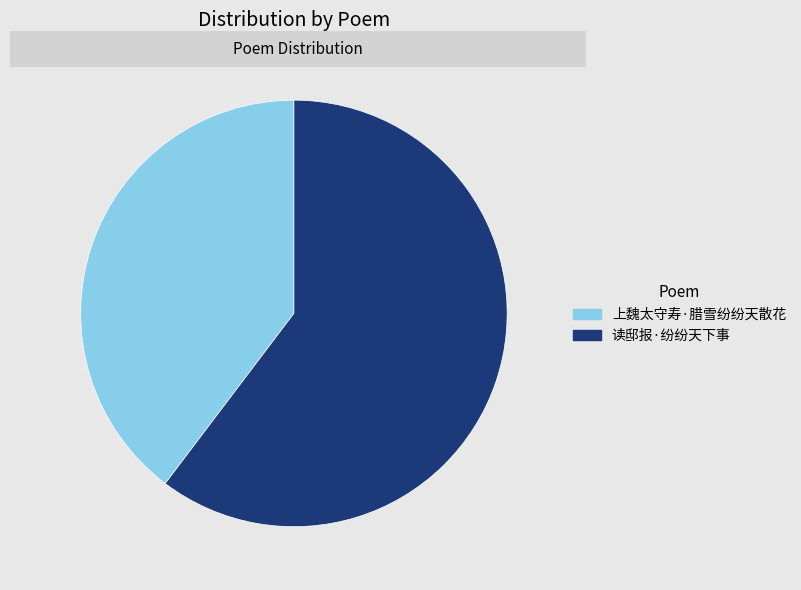

Which slice is the largest?

读邸报·纷纷天下事